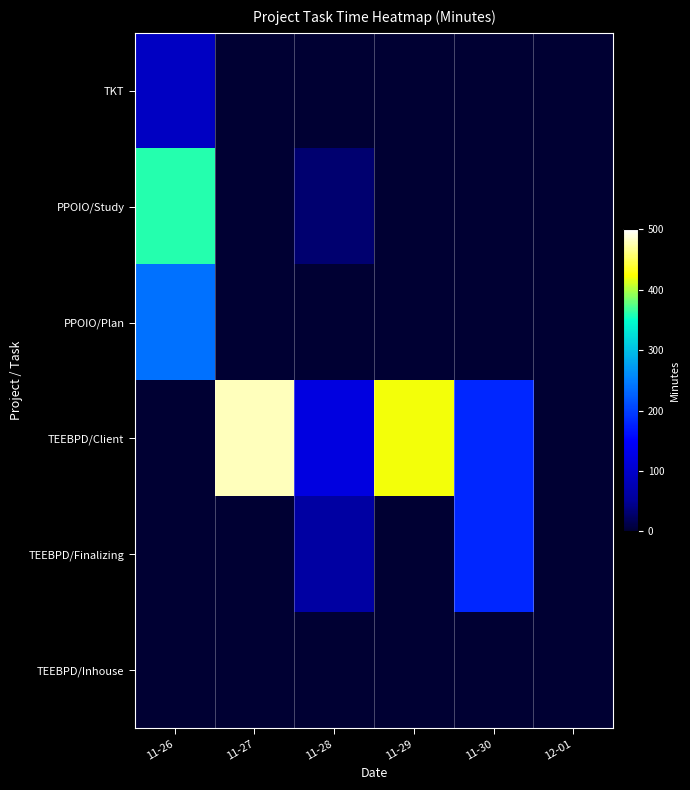

Reading left to right, what are all the values shown in this chart?

TKT: 11-26=90	11-27=0	11-28=0	11-29=0	11-30=0	12-01=0
PPOIO/Study: 11-26=360	11-27=0	11-28=30	11-29=0	11-30=0	12-01=0
PPOIO/Plan: 11-26=240	11-27=0	11-28=0	11-29=0	11-30=0	12-01=0
TEEBPD/Client: 11-26=0	11-27=480	11-28=120	11-29=420	11-30=180	12-01=0
TEEBPD/Finalizing: 11-26=0	11-27=0	11-28=60	11-29=0	11-30=180	12-01=0
TEEBPD/Inhouse: 11-26=0	11-27=0	11-28=0	11-29=0	11-30=0	12-01=0